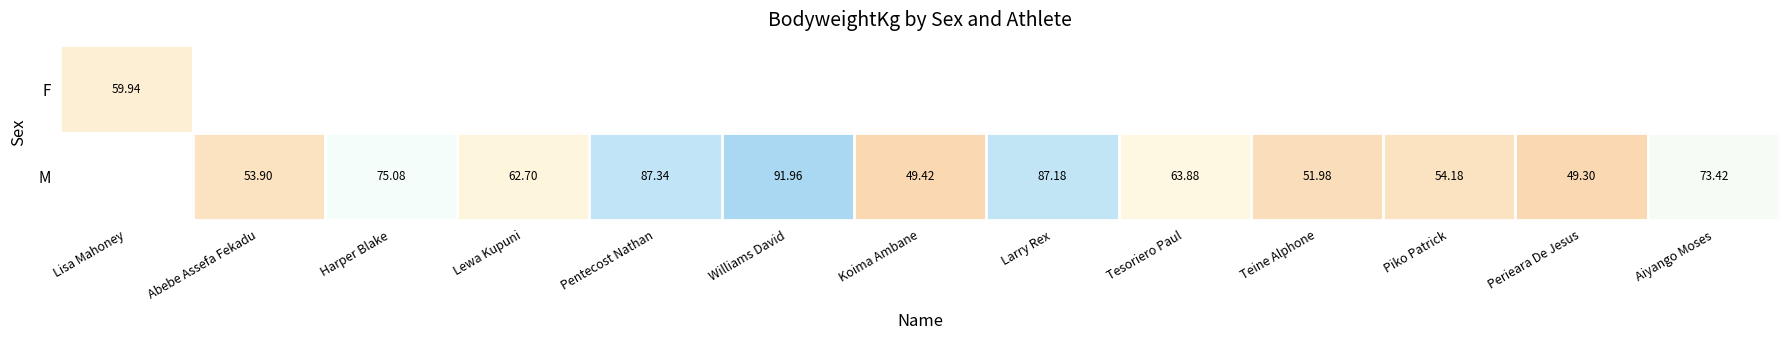

Where does the M series first go above 54?

Harper Blake